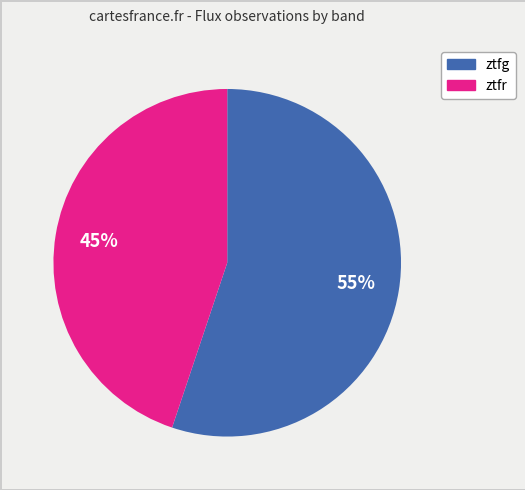

Do ztfr and ztfg together represent more than half of the pie?

Yes